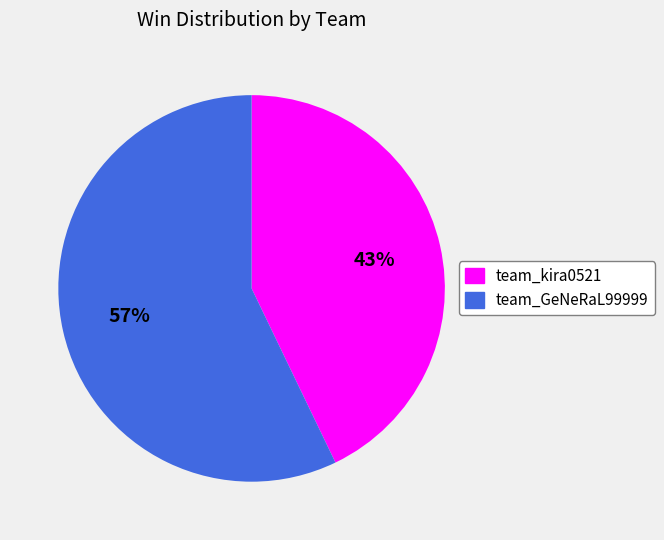

Count the number of slices in the pie.

2